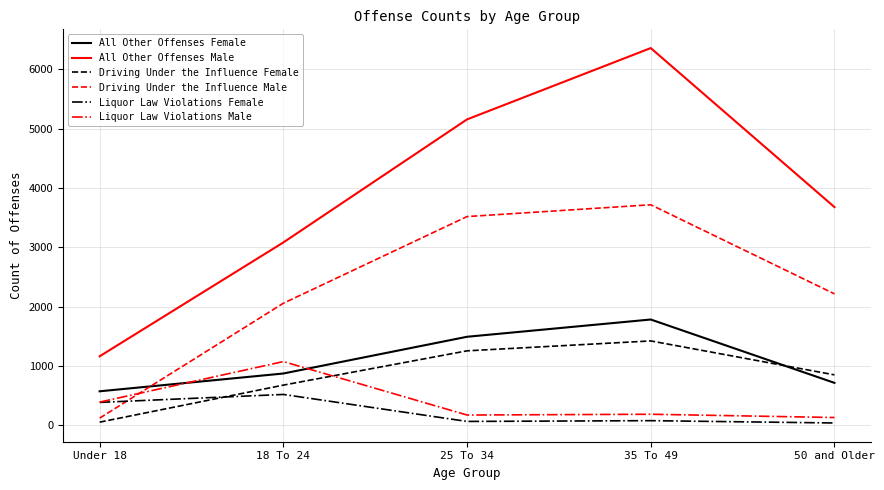

What is the difference between the maximum and second lowest values in the Liquor Law Violations Female series?

455